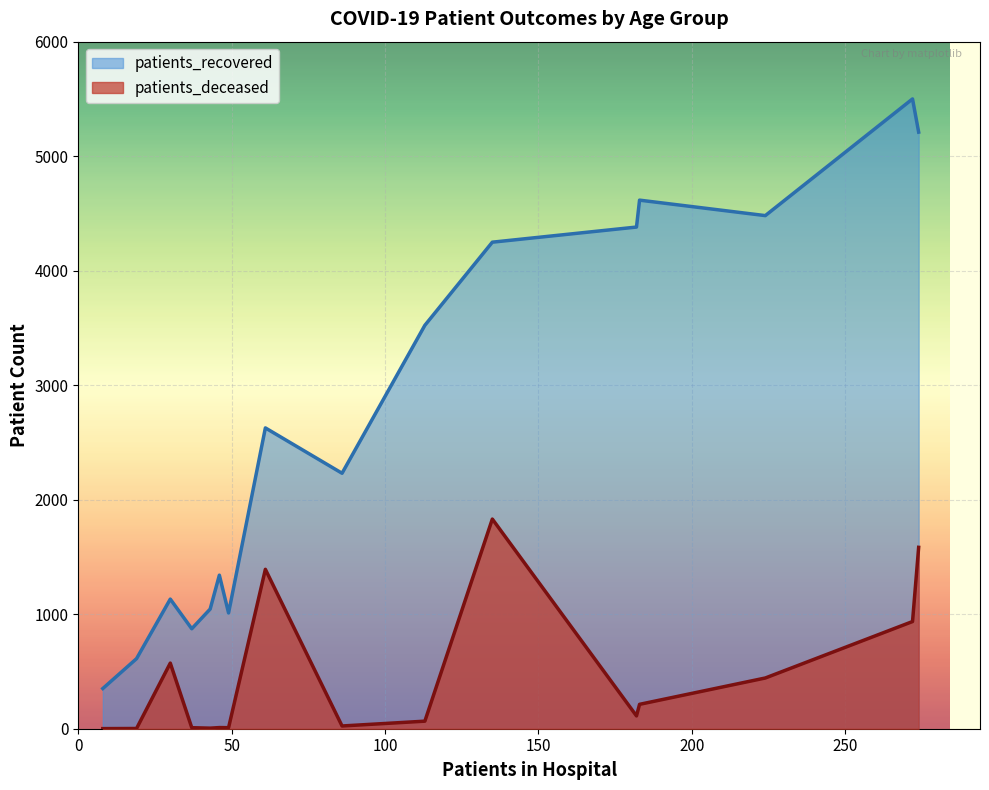

Is it true that patients_recovered equals 450 at 35-39?

False